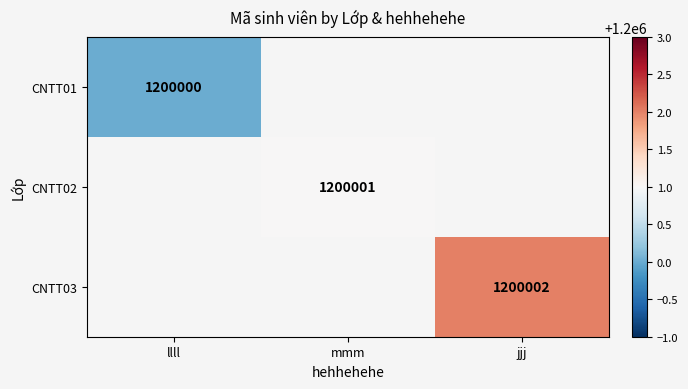

True or false: CNTT01 has a value of 543041 at llll.

False